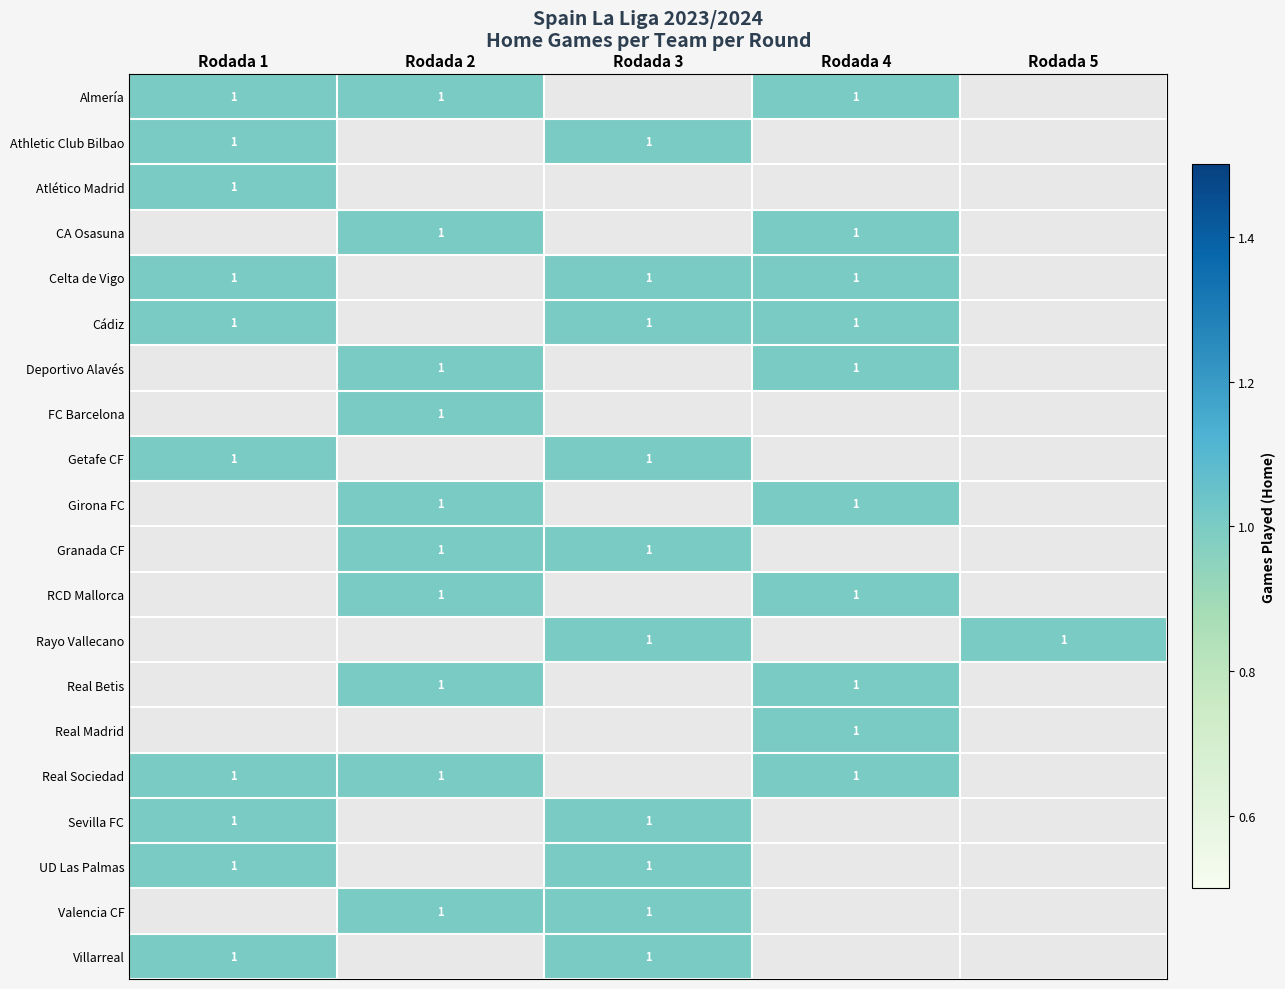

The UD Las Palmas series shows 0 at Rodada 1. True or false?

False